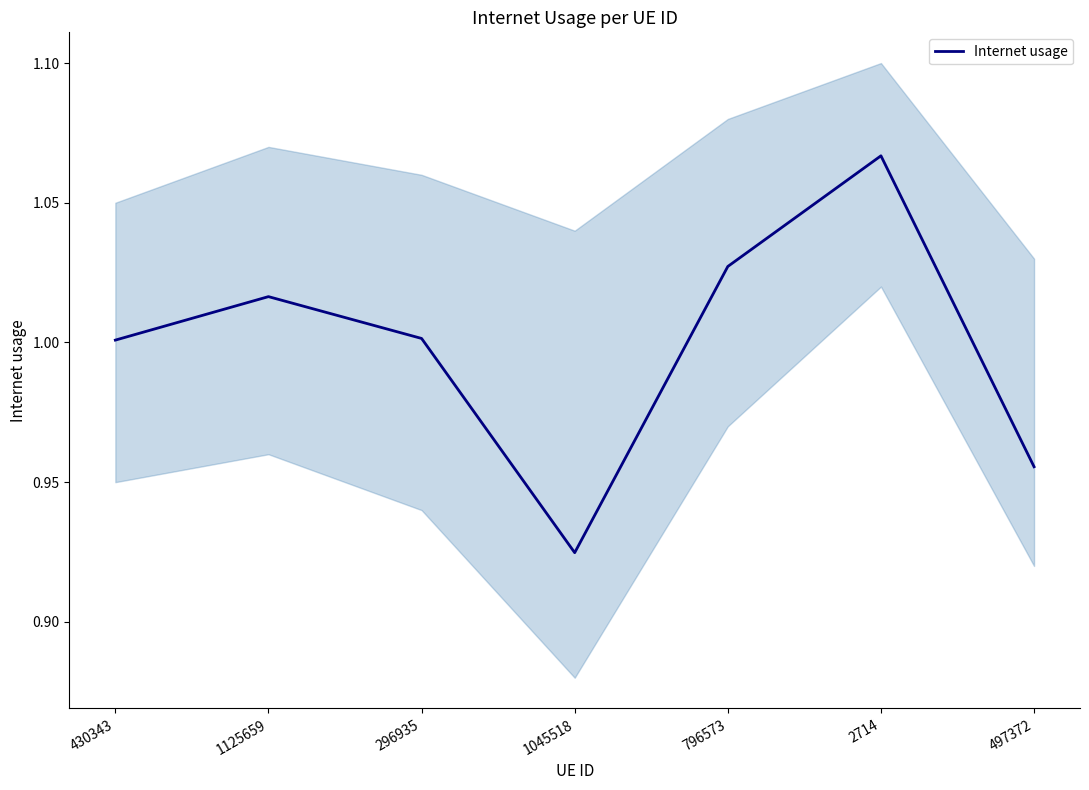

List the labels in order of value, largest first.

2714, 796573, 1125659, 296935, 430343, 497372, 1045518